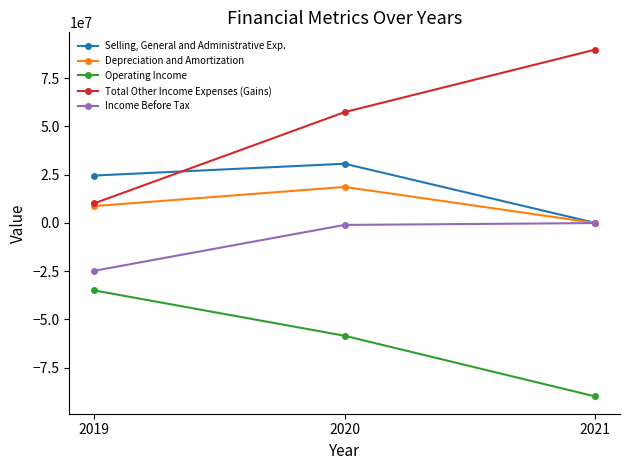

Is it true that Total Other Income Expenses (Gains) equals 158268007 at 2021?

False